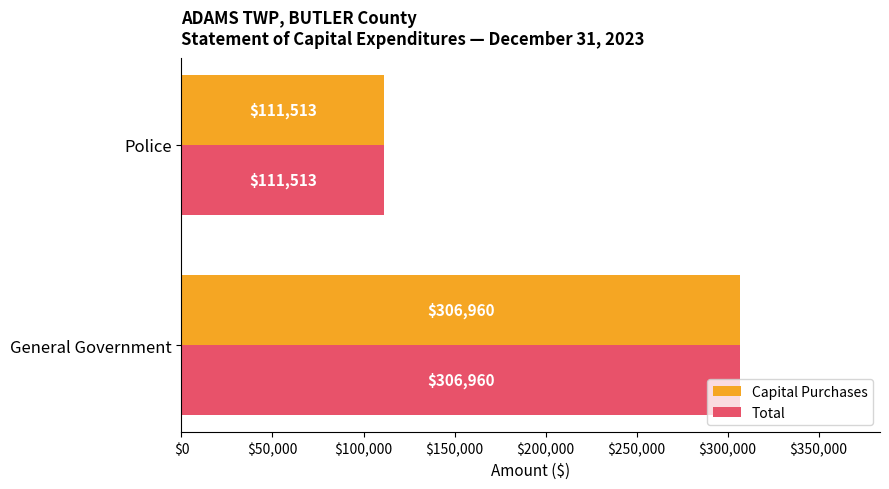

At which category is the sum across all series the highest?

General Government